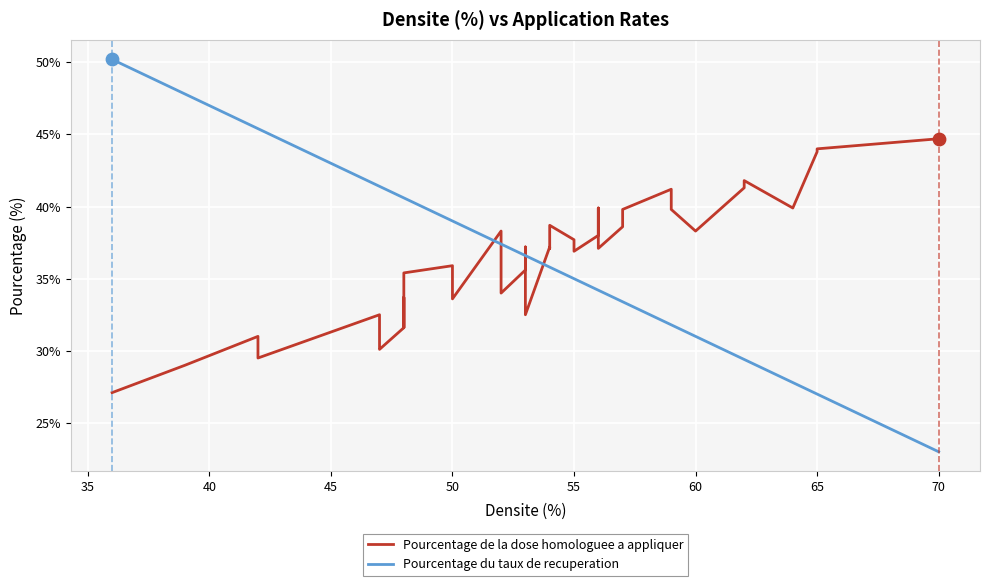

Which series has the largest Y range (max minus min)?

Pourcentage du taux de recuperation